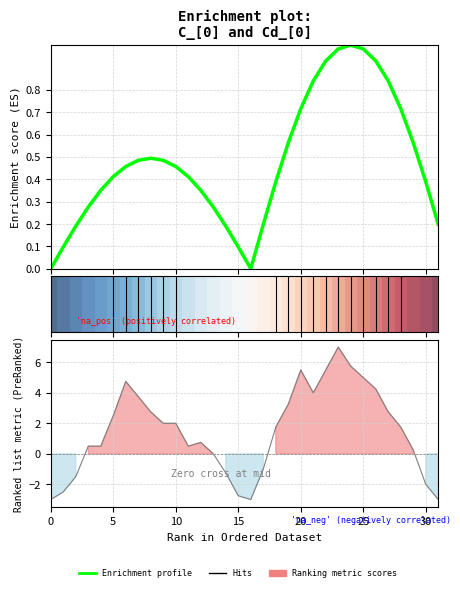

Rank the series by their average value, from lowest to highest.

C_[0], Cd_[0]